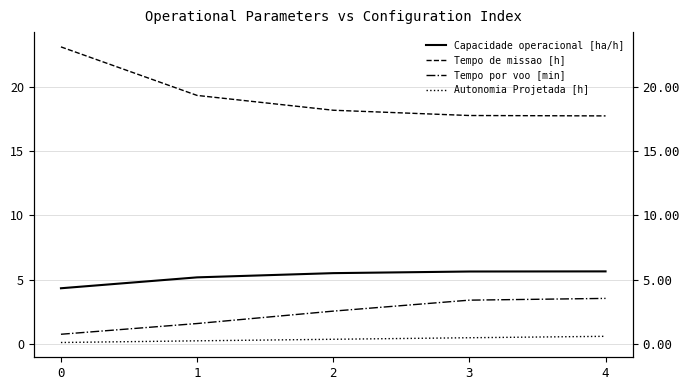

What is the value of the Capacidade operacional [ha/h] point at the 1st from the left?

4.3